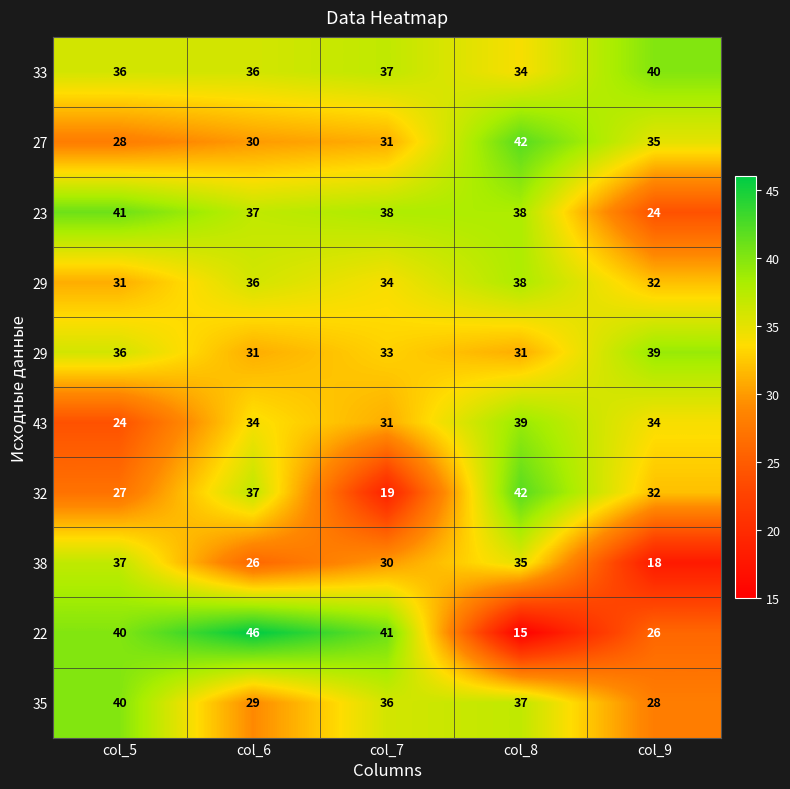

Which label corresponds to the largest value in the chart?

col_6